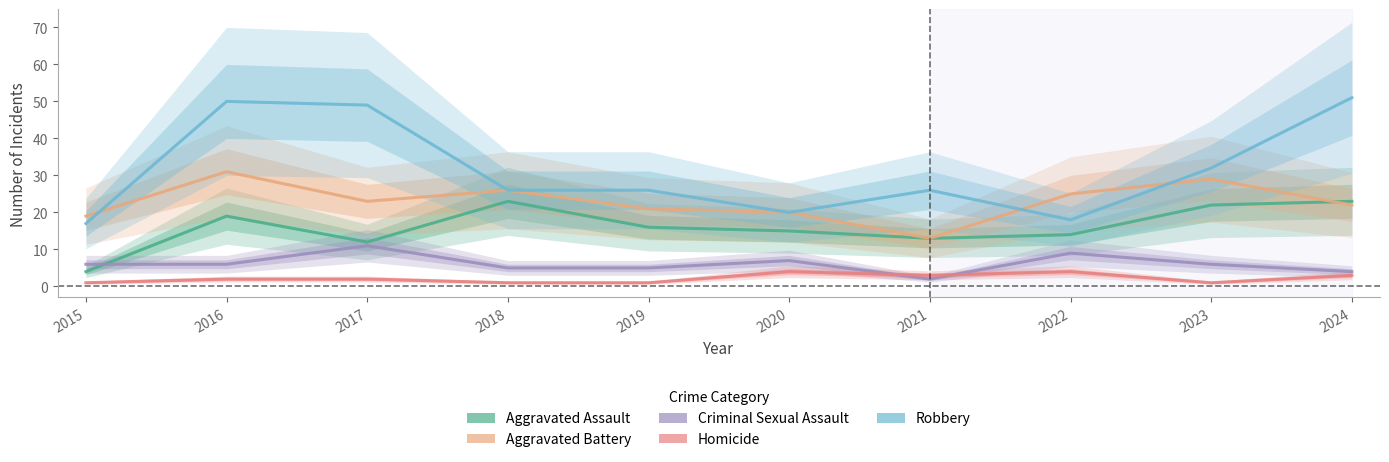

Where is Aggravated Battery nearest to the value 22?

2024